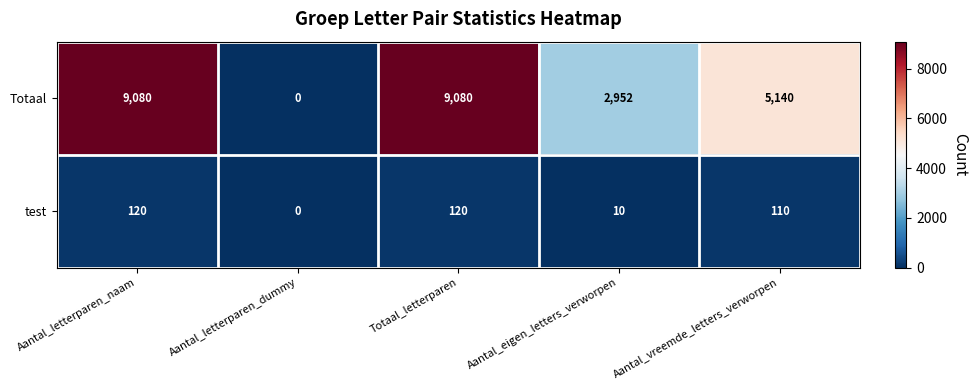

Where is Totaal nearest to the value 4540?

Aantal_vreemde_letters_verworpen